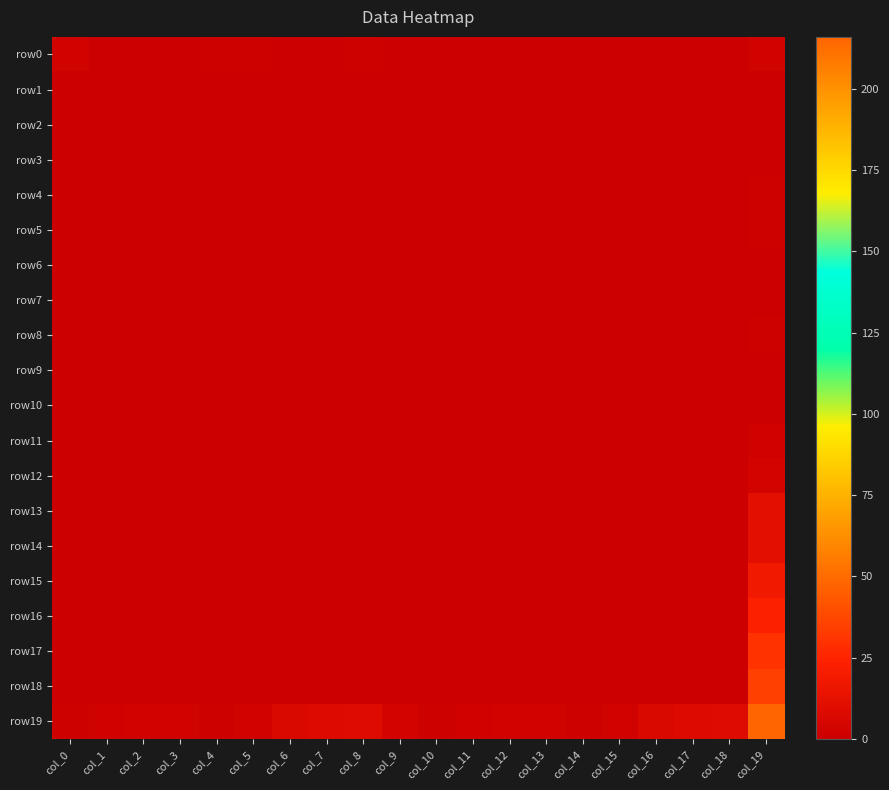

At which category does the chart reach its minimum across all series?

col_1